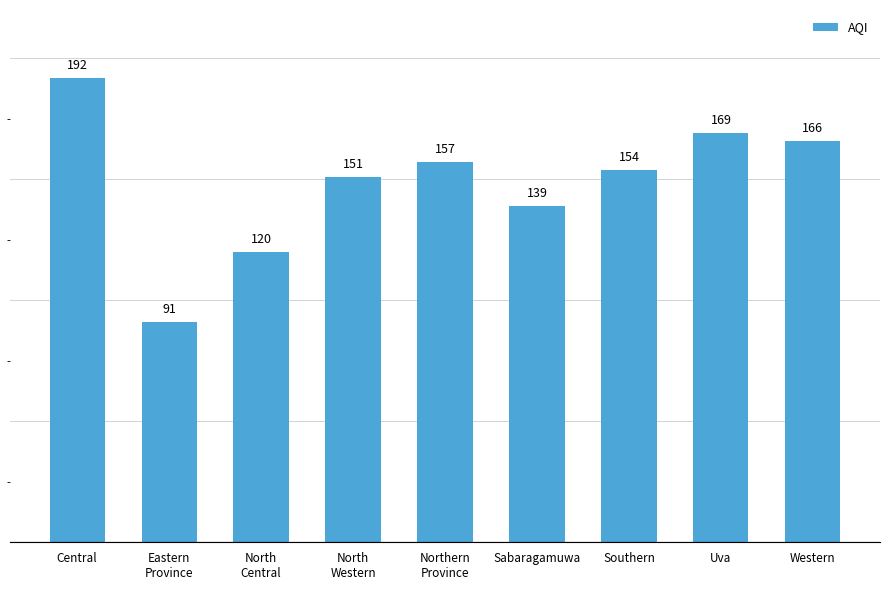

Reading right to left, what are all the values shown in this chart?

166	169	154	139	157	151	120	91	192